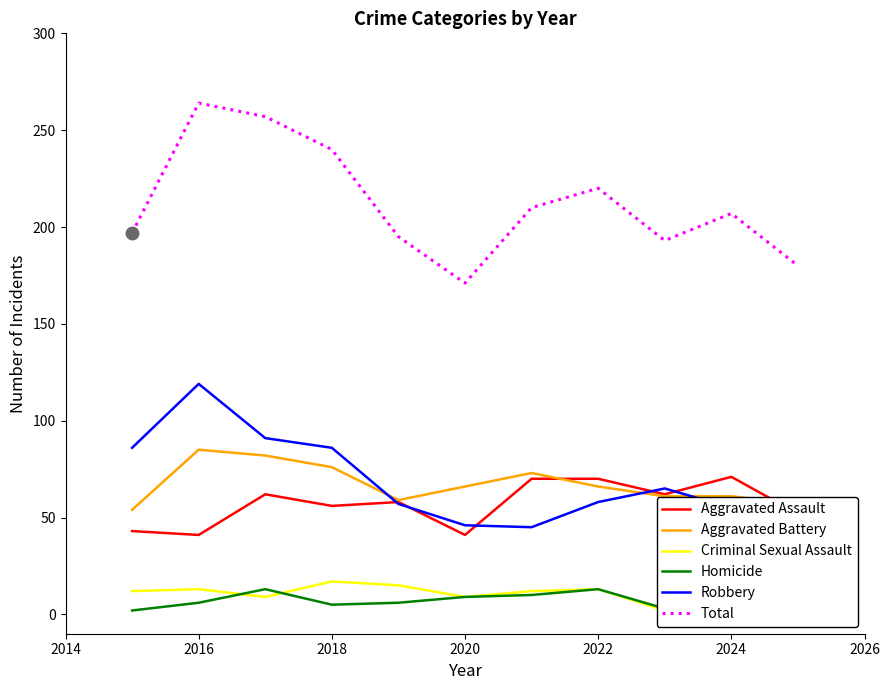

Is it true that Aggravated Assault equals 41 at 2020?

True